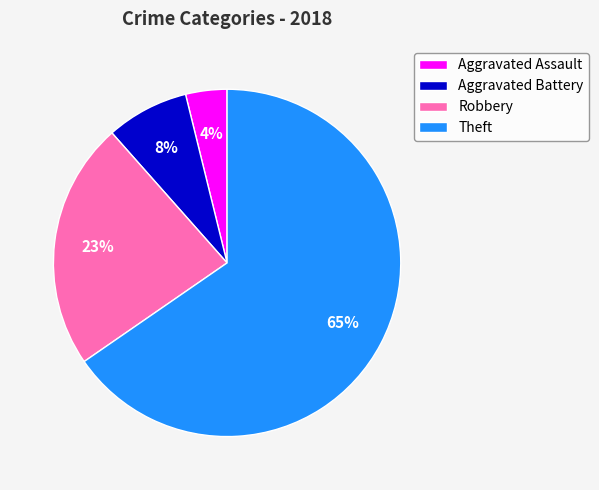

True or false: Aggravated Battery accounts for 1% of the total.

False